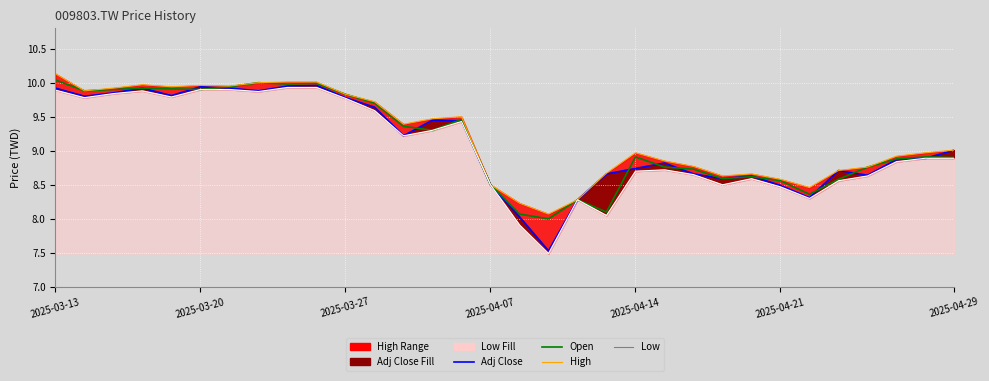

At which label is low line closest to 8?

19